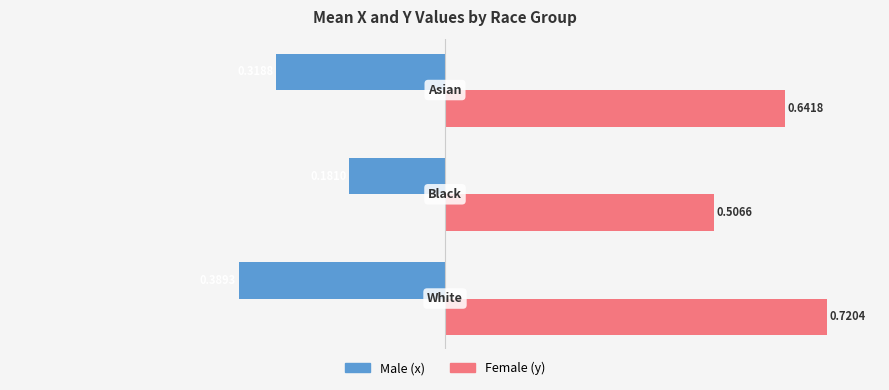

Rank the series by their maximum value, from lowest to highest.

Male (x), Female (y)